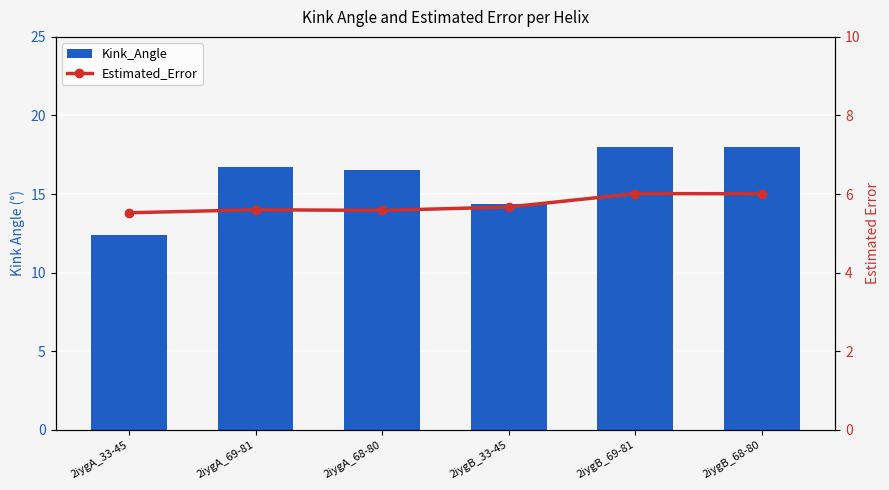

What are all the series names shown in the legend?

Kink_Angle, Estimated_Error